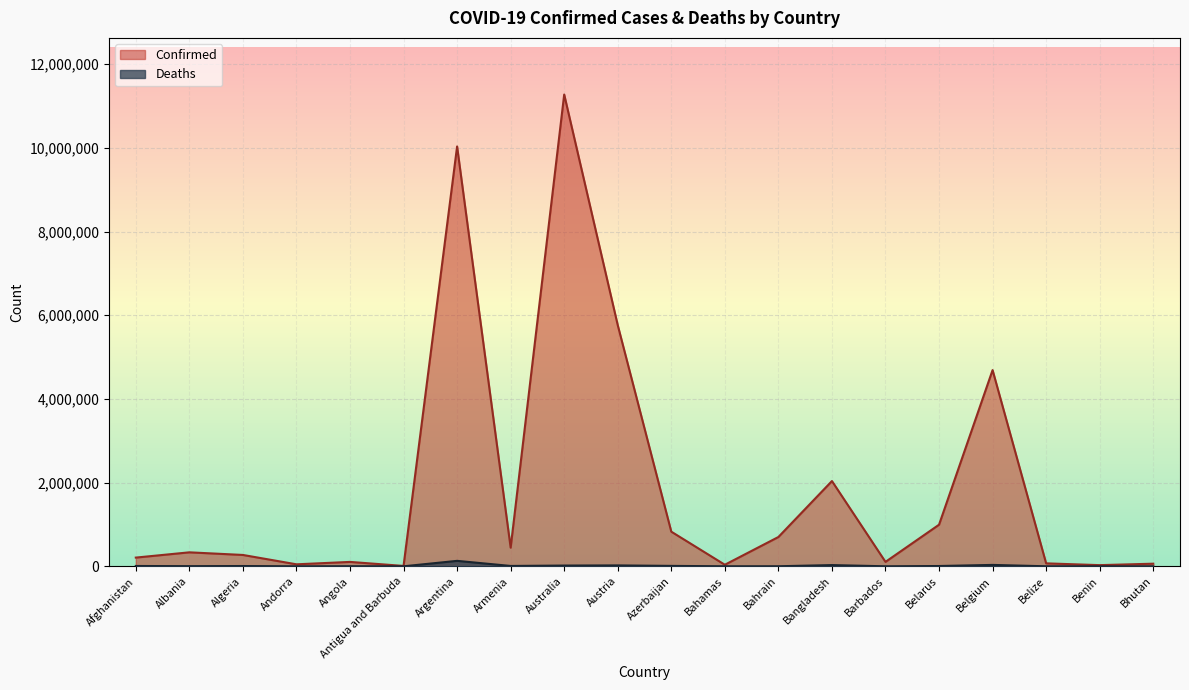

At how many categories does at least one series exceed 6406038?

2